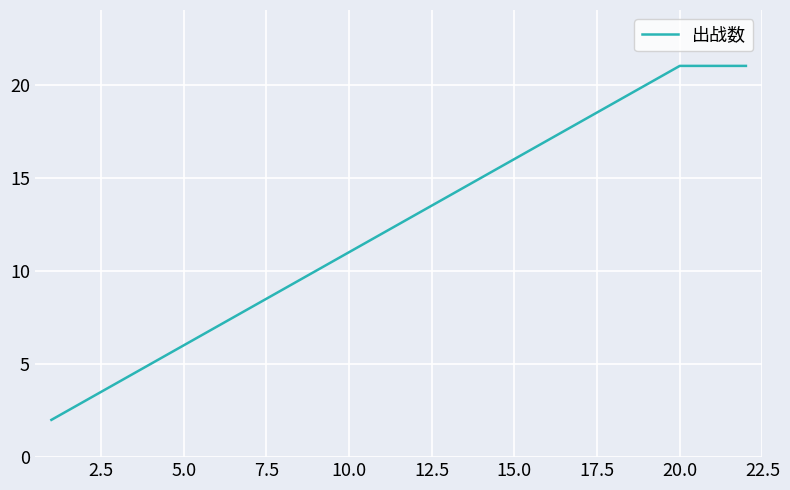

Reading left to right, list all the values displayed in this chart.

2	3	4	5	6	7	8	9	10	11	12	13	14	15	16	17	18	19	20	21	21	21